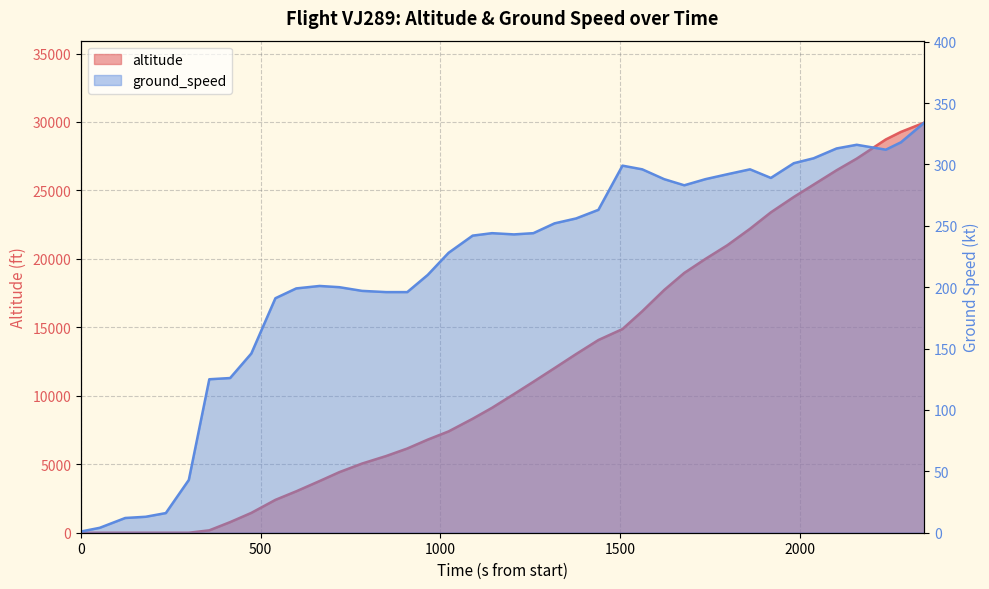

What is the value of the ground_speed point at the 34th from the left?

301